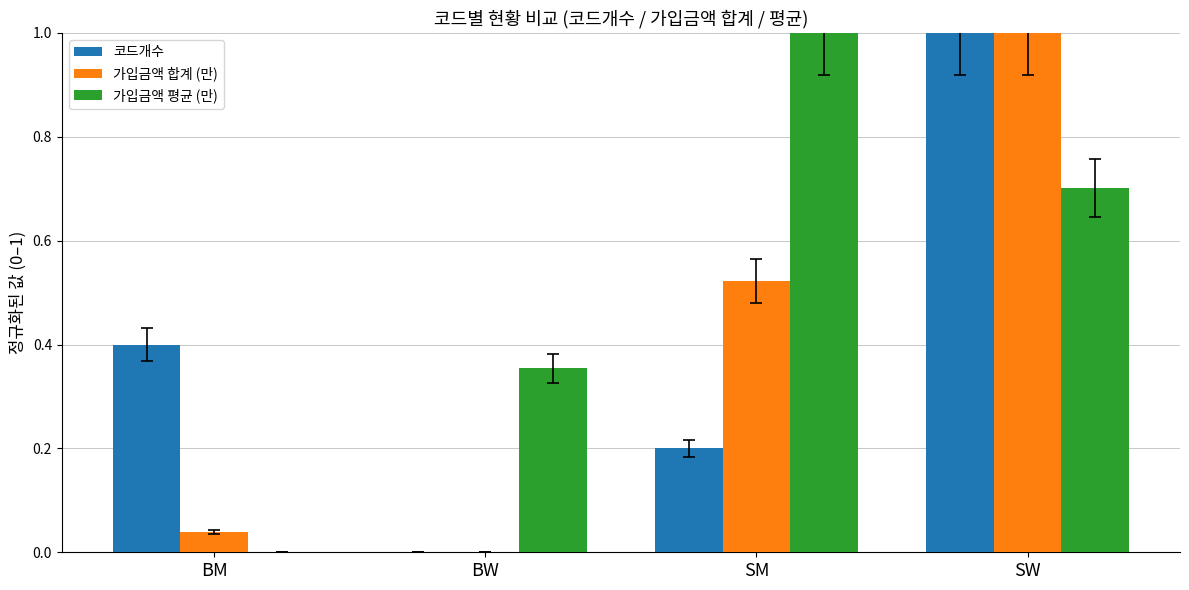

What is the sum of all 가입금액 합계 (만) values?

1.6